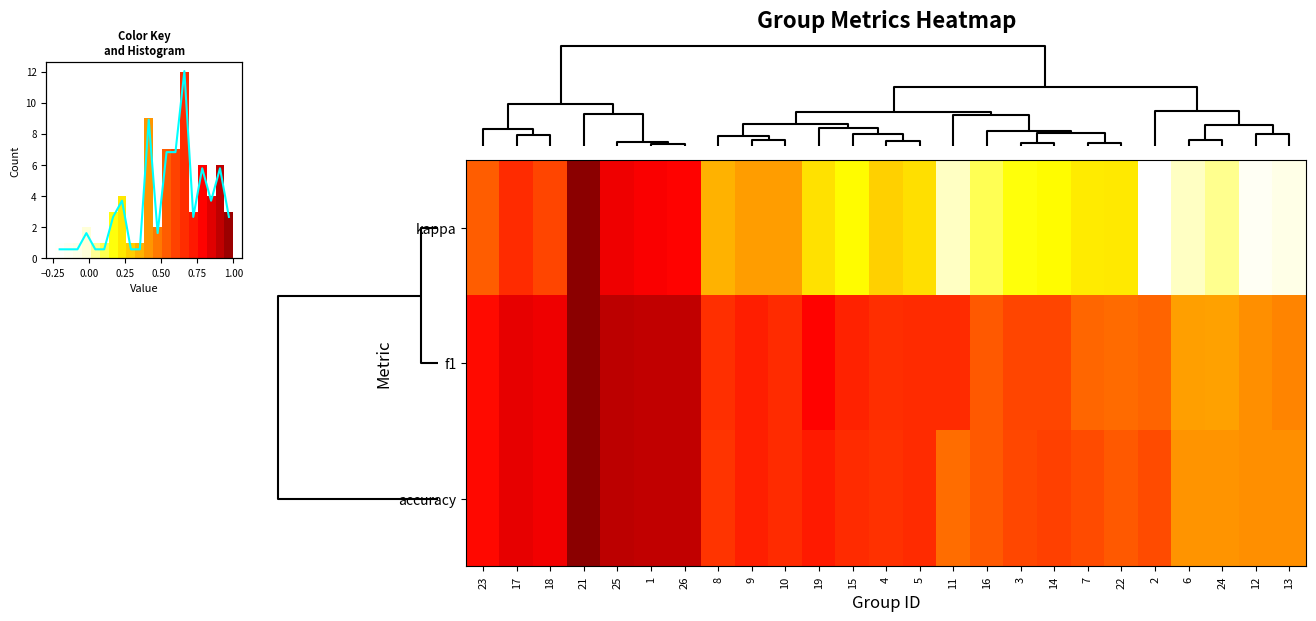

What is the average value of the kappa series?

0.3